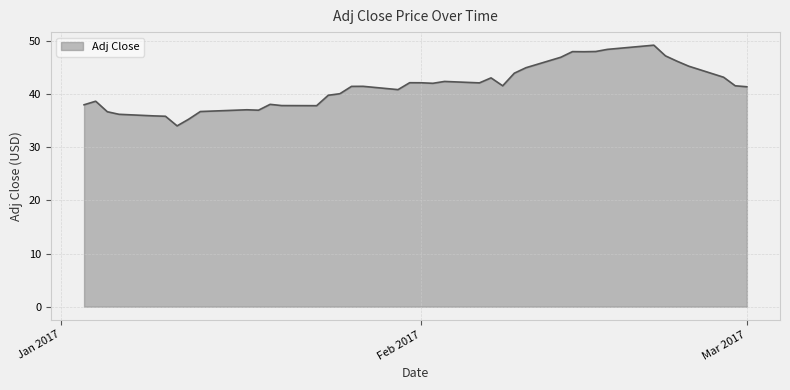

What is the maximum value shown in the chart?

49.2